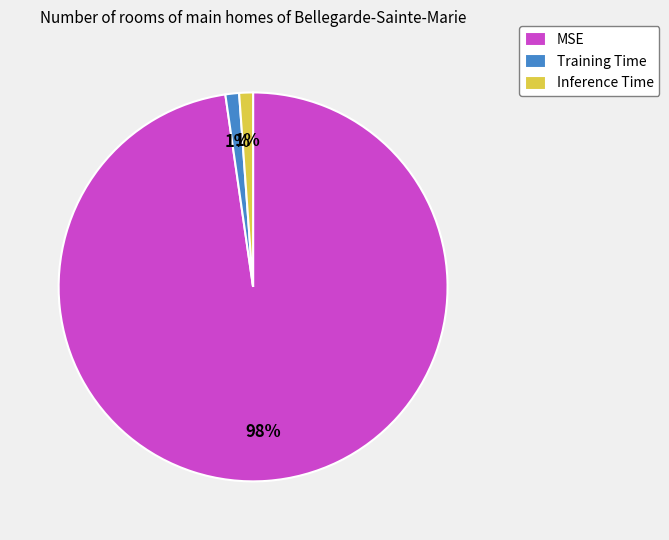

Is the sum of Inference Time and Training Time greater than half?

No